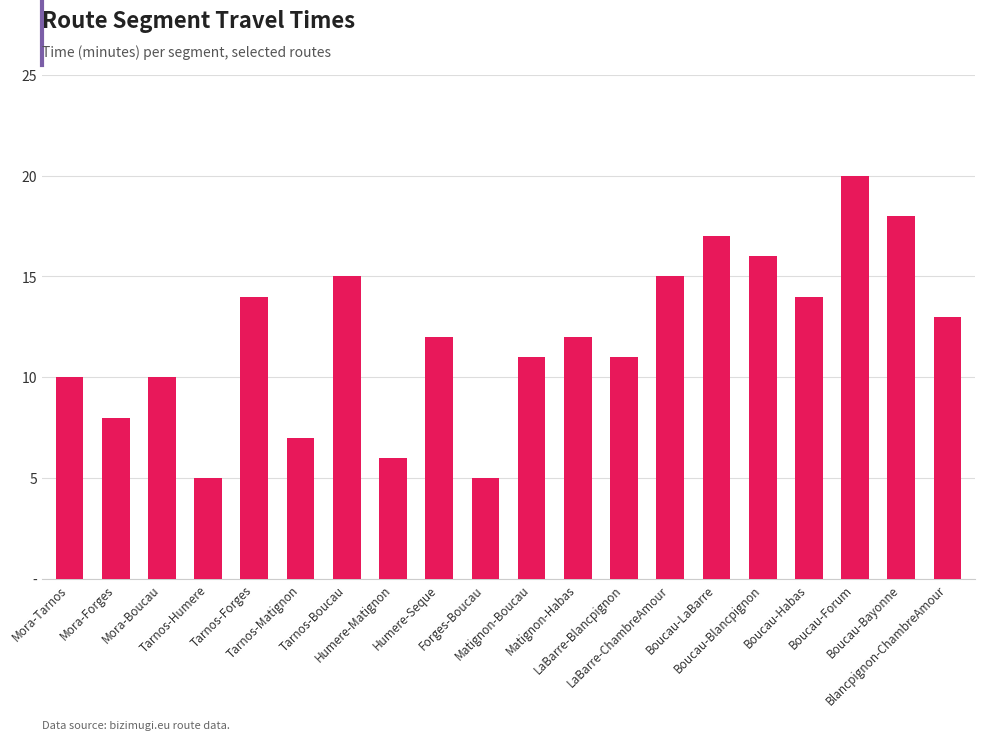

Does the chart contain any negative values?

No